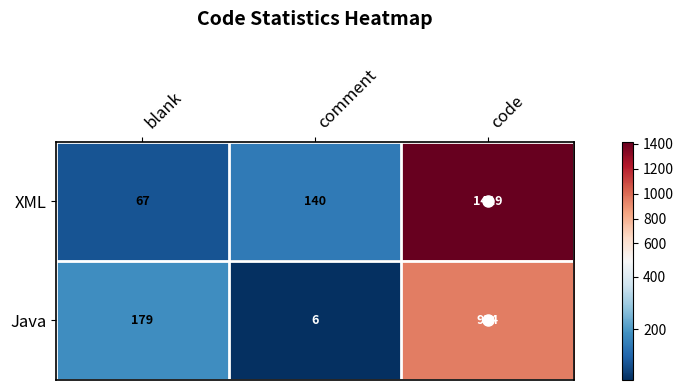

What is the maximum value shown in the chart?

1419